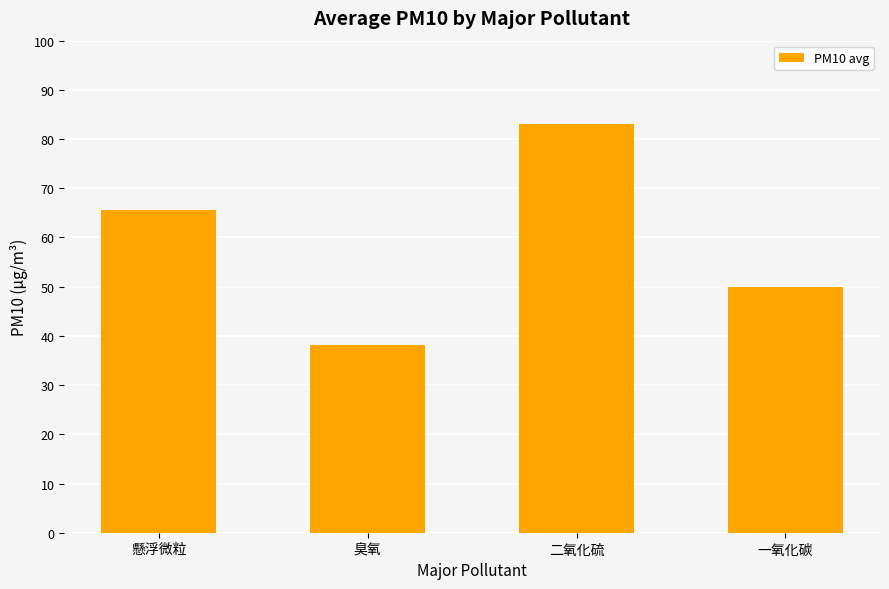

Reading left to right, extract all data points from this chart.

65.6	38.1	83.0	50.0